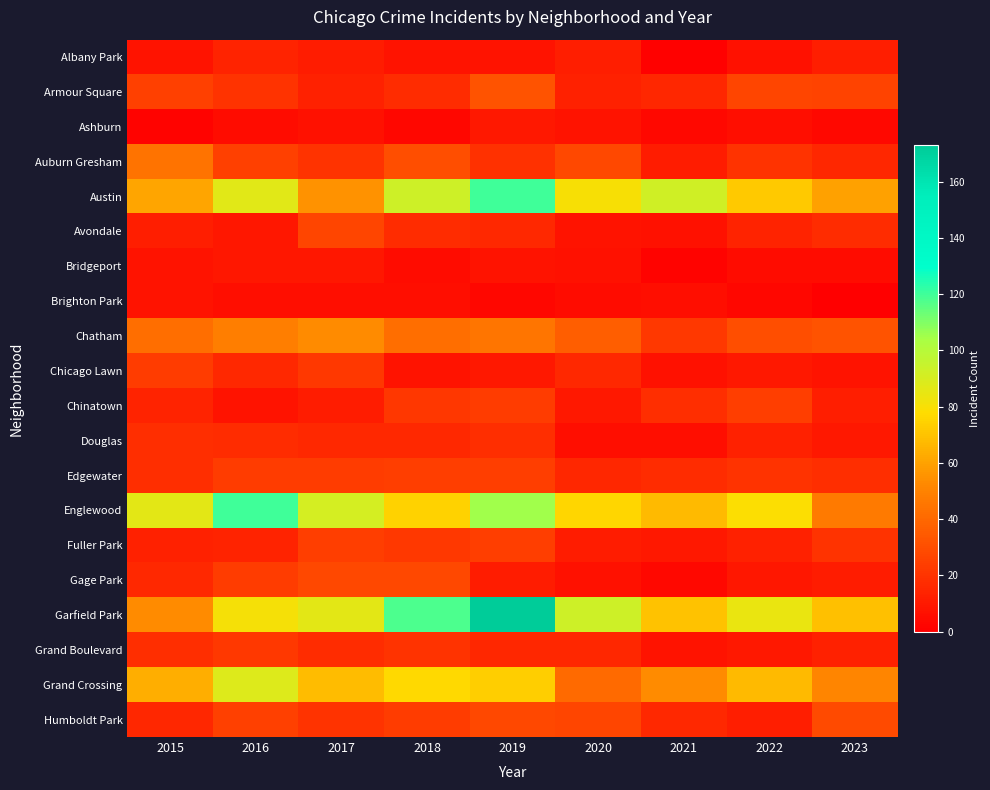

Reading right to left, list all the values displayed in this chart.

Albany Park: 2023=12	2022=7	2021=1	2020=12	2019=8	2018=8	2017=11	2016=14	2015=8
Armour Square: 2023=26	2022=27	2021=15	2020=13	2019=32	2018=17	2017=13	2016=20	2015=25
Ashburn: 2023=4	2022=6	2021=4	2020=8	2019=10	2018=3	2017=7	2016=5	2015=2
Auburn Gresham: 2023=15	2022=20	2021=11	2020=28	2019=19	2018=30	2017=20	2016=25	2015=44
Austin: 2023=60	2022=72	2021=92	2020=80	2019=120	2018=93	2017=55	2016=87	2015=61
Avondale: 2023=17	2022=14	2021=7	2020=8	2019=16	2018=17	2017=27	2016=9	2015=12
Bridgeport: 2023=5	2022=5	2021=2	2020=7	2019=8	2018=5	2017=9	2016=9	2015=8
Brighton Park: 2023=0	2022=3	2021=6	2020=5	2019=3	2018=6	2017=6	2016=6	2015=8
Chatham: 2023=32	2022=30	2021=22	2020=36	2019=45	2018=42	2017=53	2016=48	2015=42
Chicago Lawn: 2023=8	2022=10	2021=7	2020=16	2019=10	2018=8	2017=22	2016=16	2015=23
Chinatown: 2023=12	2022=24	2021=18	2020=10	2019=23	2018=21	2017=11	2016=8	2015=14
Douglas: 2023=10	2022=13	2021=6	2020=6	2019=18	2018=16	2017=16	2016=17	2015=18
Edgewater: 2023=18	2022=20	2021=17	2020=15	2019=24	2018=24	2017=23	2016=23	2015=18
Englewood: 2023=47	2022=79	2021=67	2020=76	2019=105	2018=75	2017=91	2016=120	2015=86
Fuller Park: 2023=20	2022=13	2021=10	2020=11	2019=24	2018=22	2017=24	2016=14	2015=13
Gage Park: 2023=11	2022=9	2021=4	2020=7	2019=11	2018=28	2017=28	2016=23	2015=16
Garfield Park: 2023=69	2022=84	2021=70	2020=93	2019=173	2018=118	2017=86	2016=81	2015=53
Grand Boulevard: 2023=13	2022=10	2021=8	2020=15	2019=15	2018=20	2017=17	2016=22	2015=18
Grand Crossing: 2023=51	2022=67	2021=53	2020=41	2019=73	2018=77	2017=68	2016=88	2015=64
Humboldt Park: 2023=29	2022=12	2021=16	2020=27	2019=28	2018=23	2017=20	2016=25	2015=15